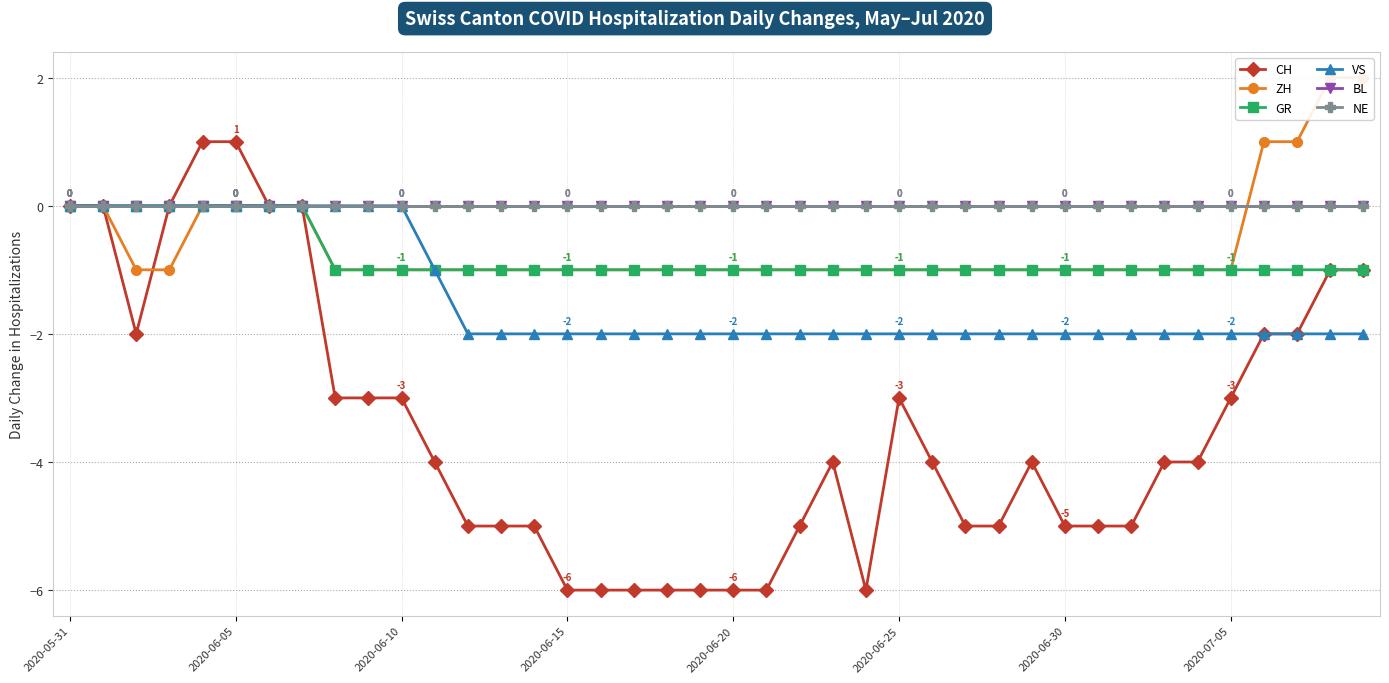

Which series changed the most between 2020-06-15 and 23?

CH